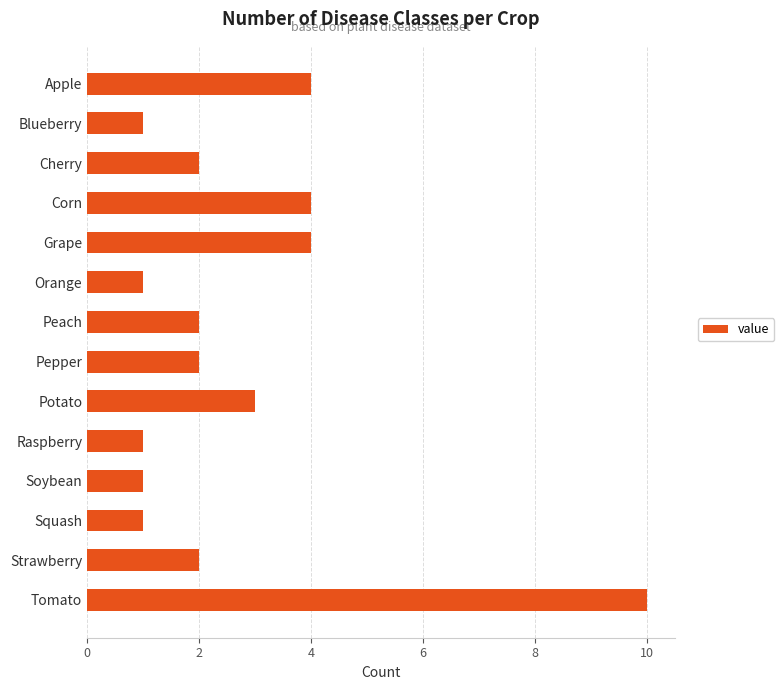

What is the maximum value shown in the chart?

10